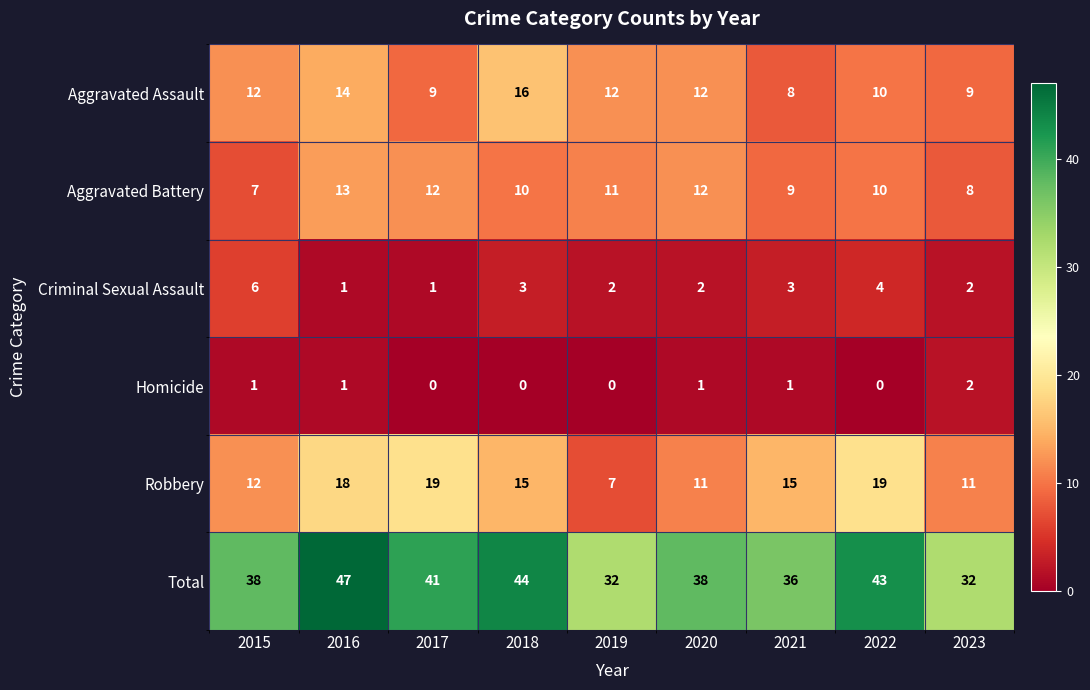

Between 2015 and 2022, which series saw the biggest shift?

Robbery